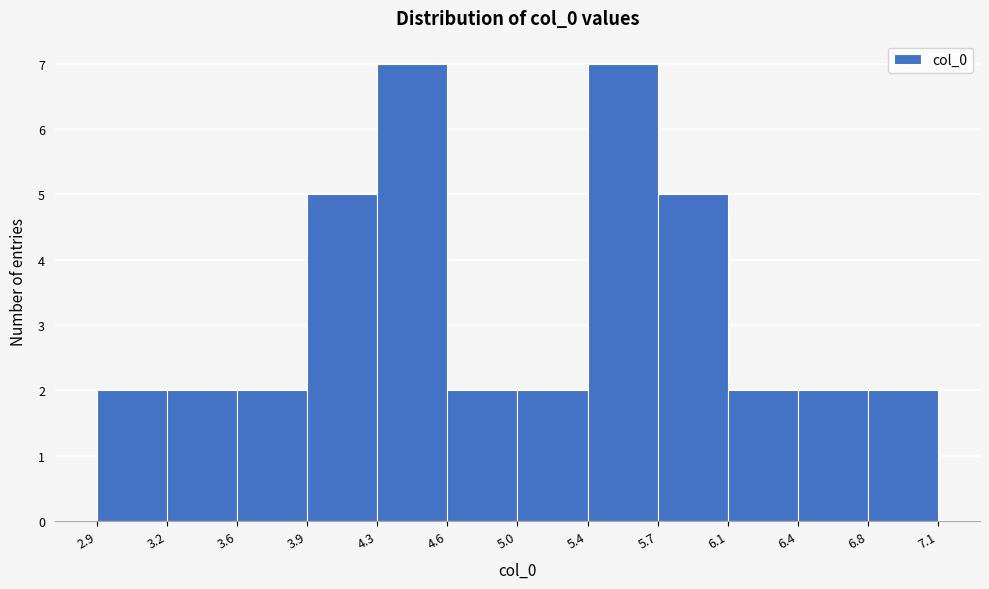

Reading left to right, extract all data points from this chart.

2.9=2	3.2=2	3.6=2	3.9=5	4.3=7	4.6=2	5.0=2	5.4=7	5.7=5	6.1=2	6.4=2	6.8=2